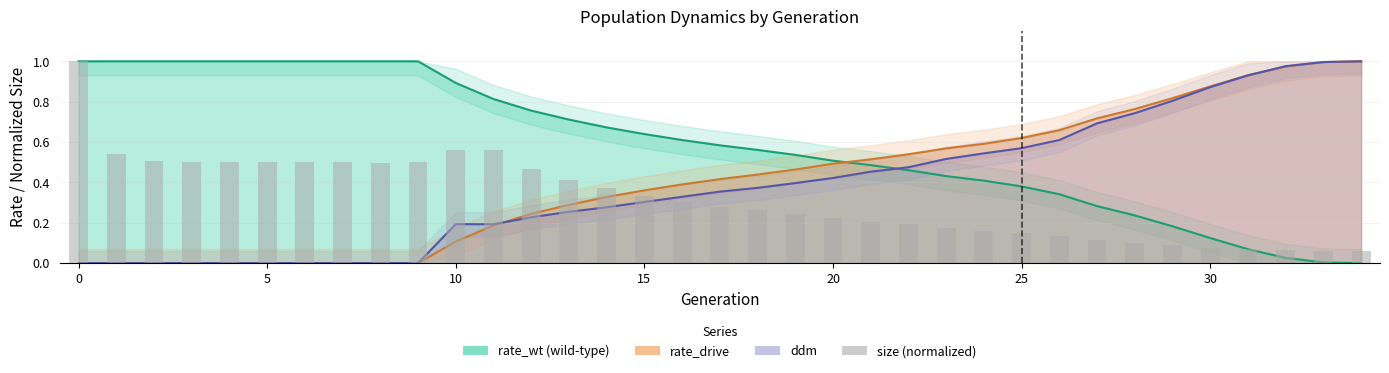

What is the change in value from 23 to 27?

-0.1